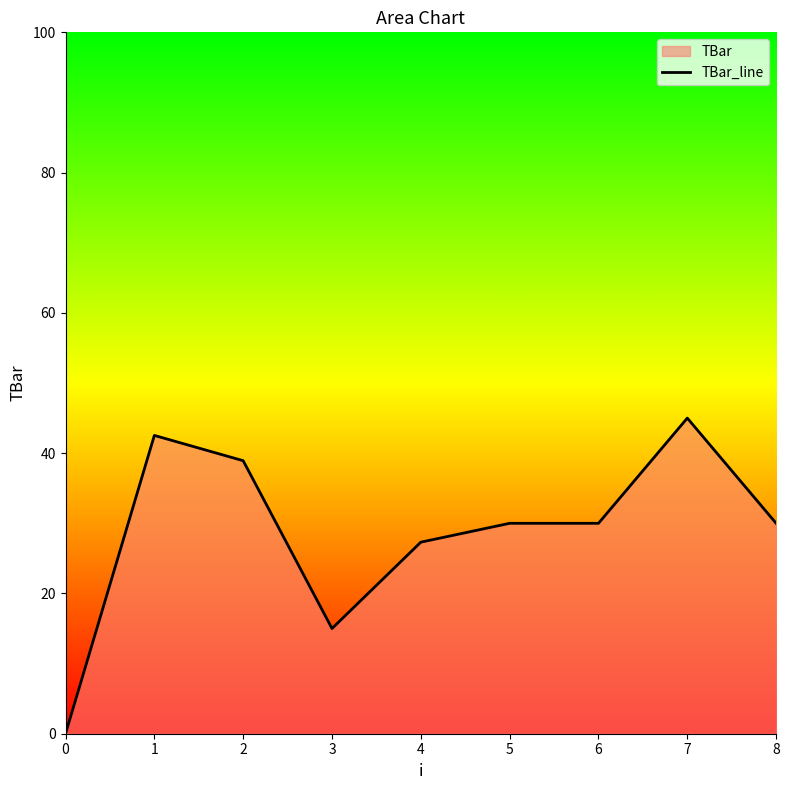

What is the sum of the values at 8 and 7?

75.0